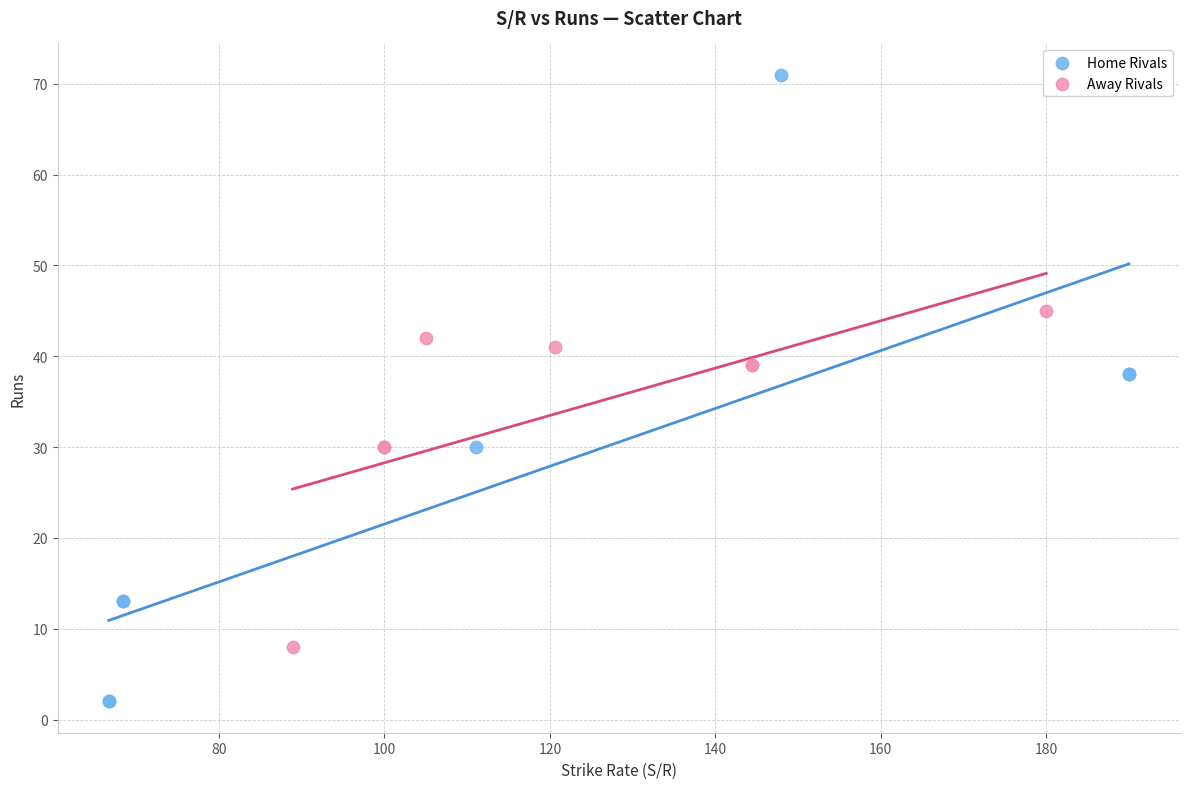

What are all the series names shown in the legend?

Home Rivals, Away Rivals